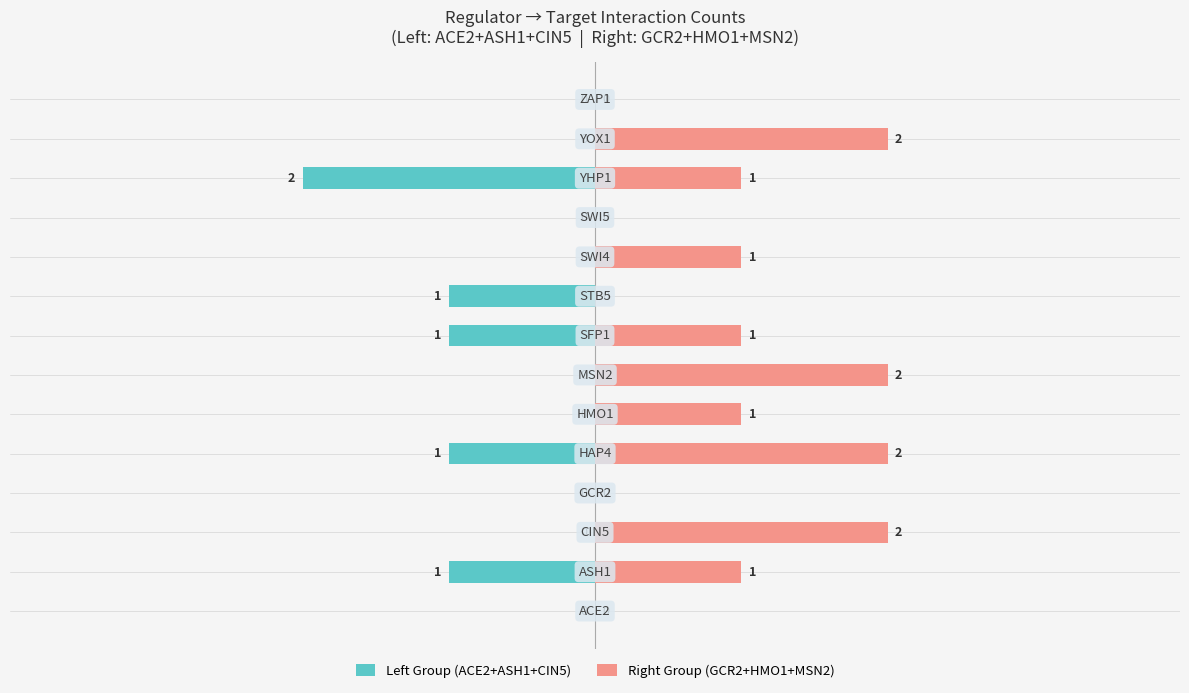

Which series changed the most between 1 and 2?

Right Group (GCR2+HMO1+MSN2)